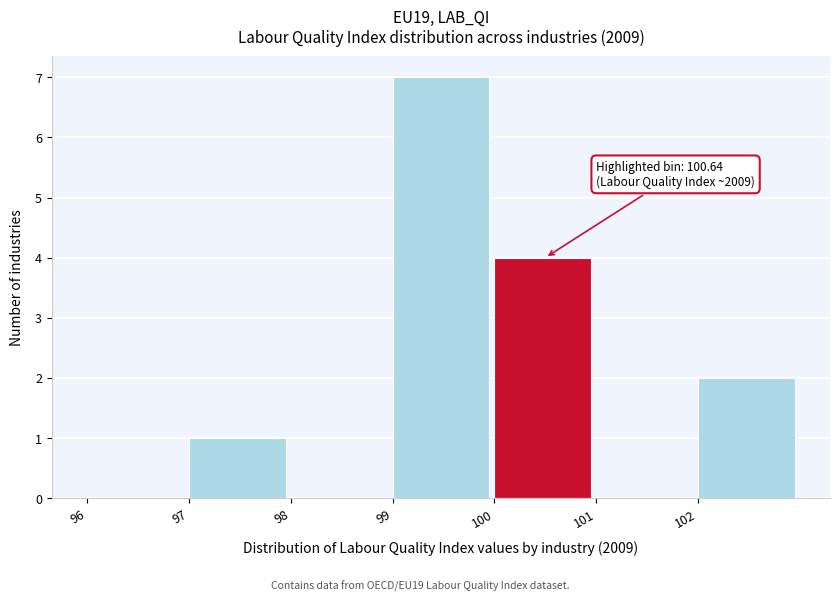

Over which range of the x-axis is the bar tallest?

99 to 100